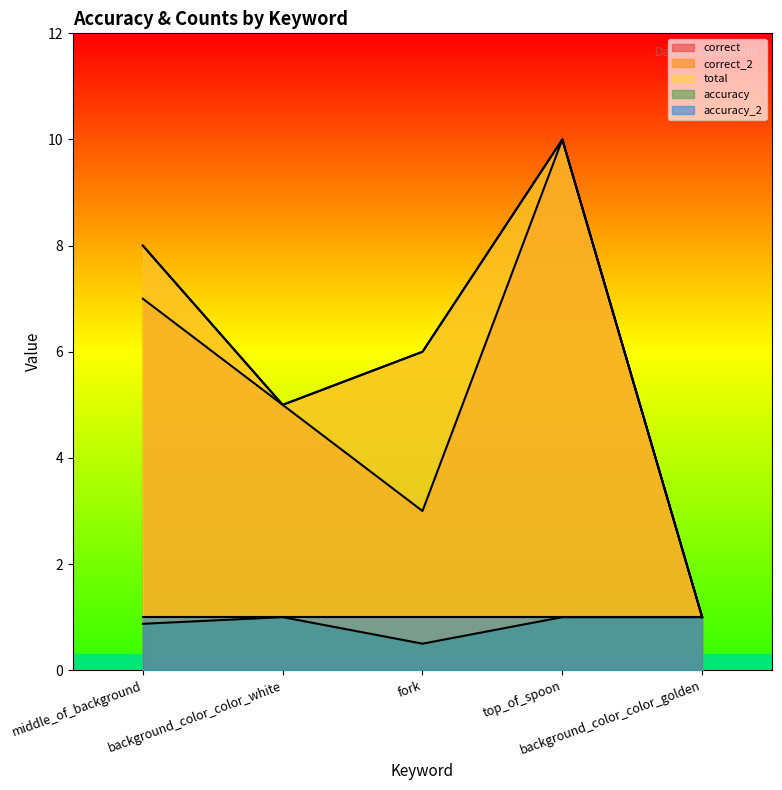

How many values in the correct series exceed 5?

2